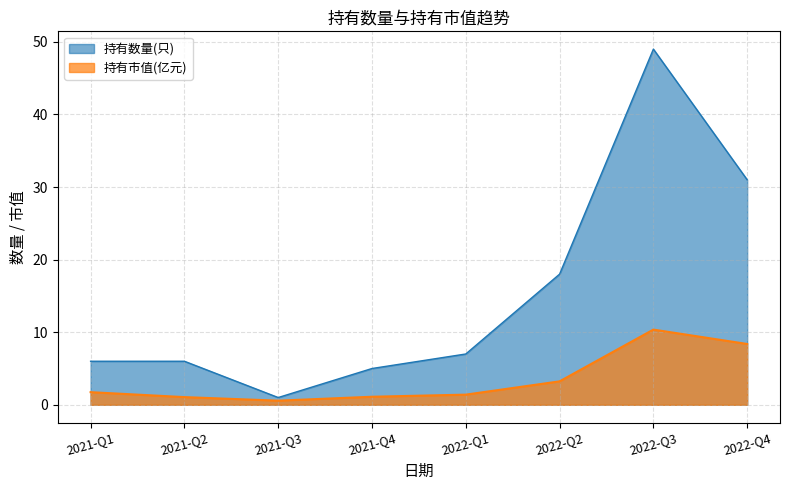

True or false: 持有市值(亿元) has a value of 11.5 at 2022-Q4.

False